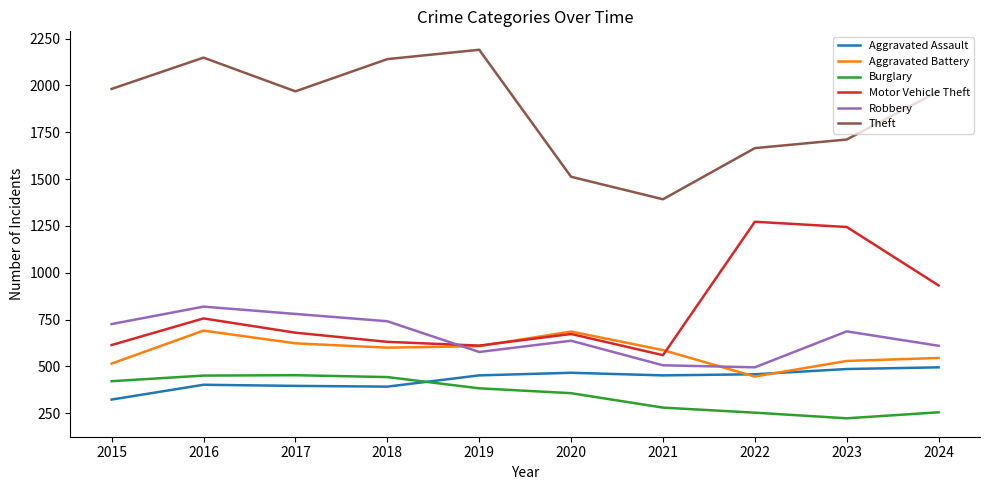

The Motor Vehicle Theft series shows 611 at 2019. True or false?

True